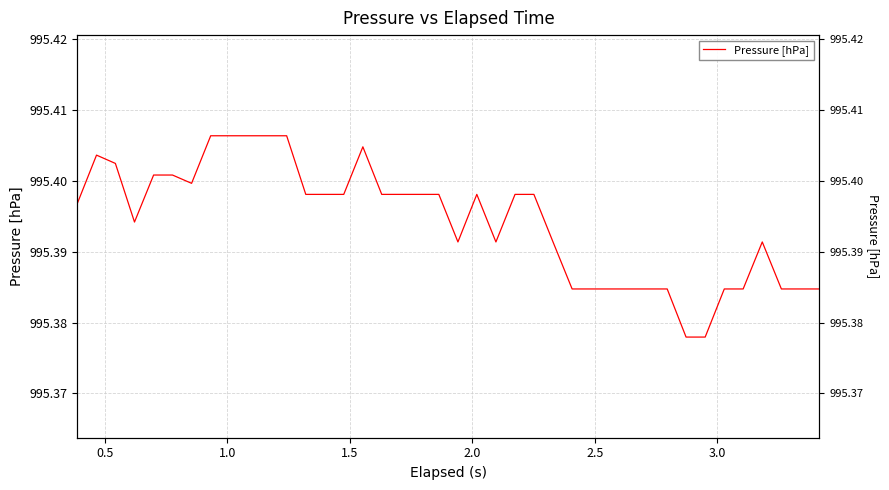

How many lines are shown in the chart?

1